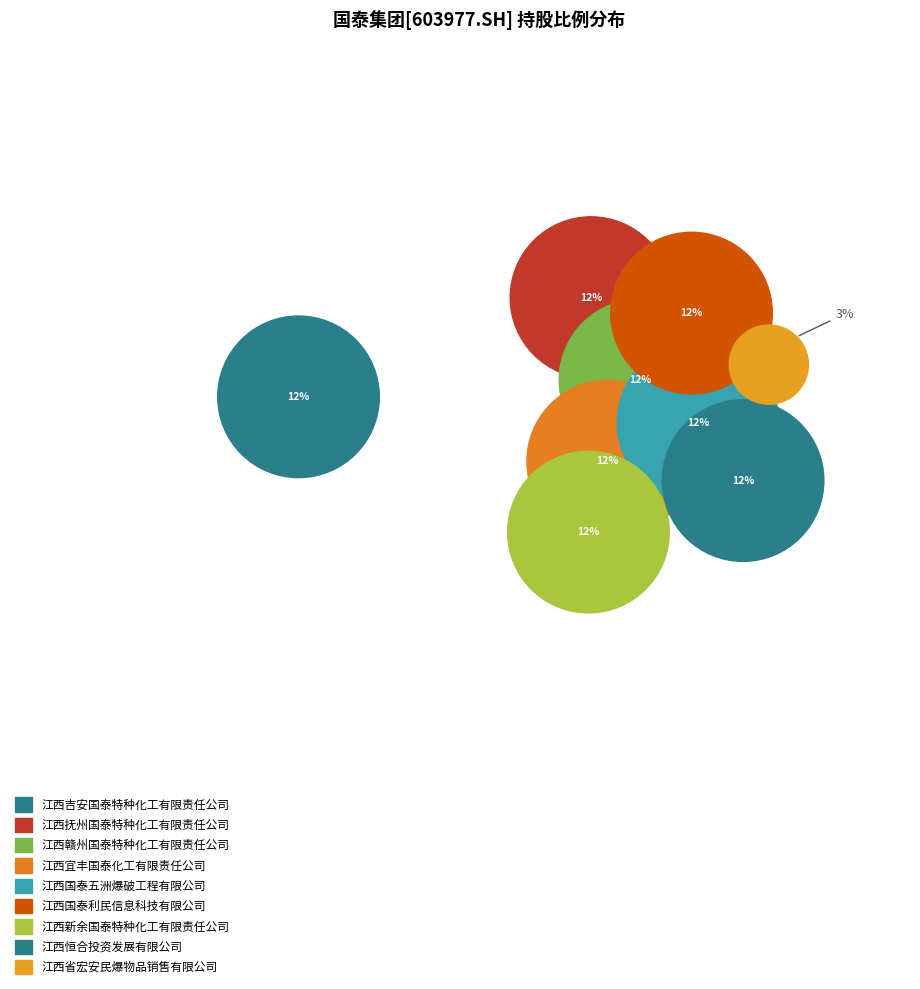

How much of the chart is everything except 江西抚州国泰特种化工有限责任公司?

87.9%